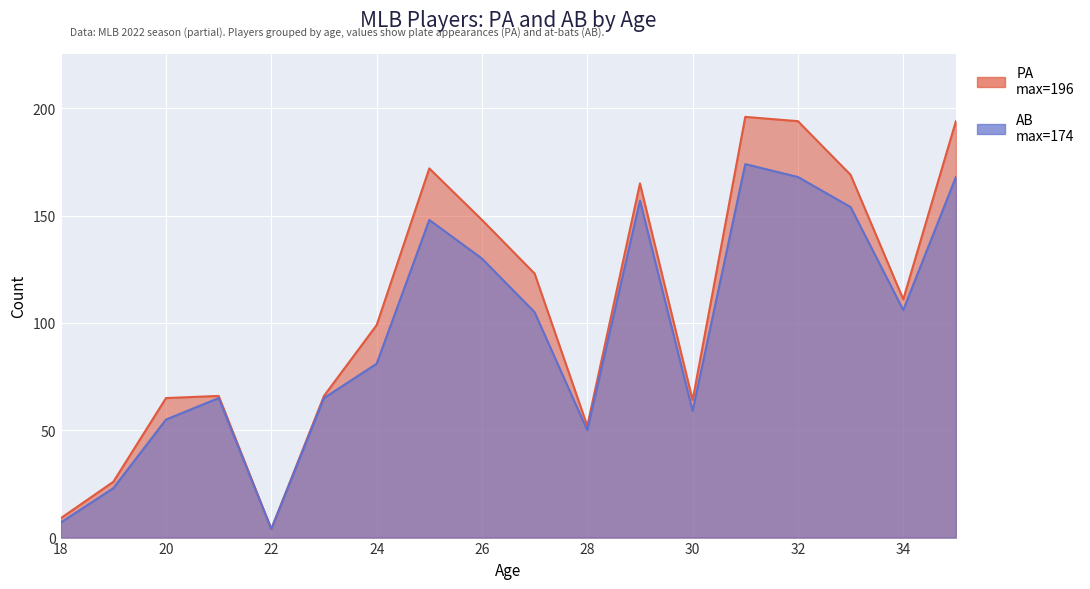

At which label is AB closest to 89?

24